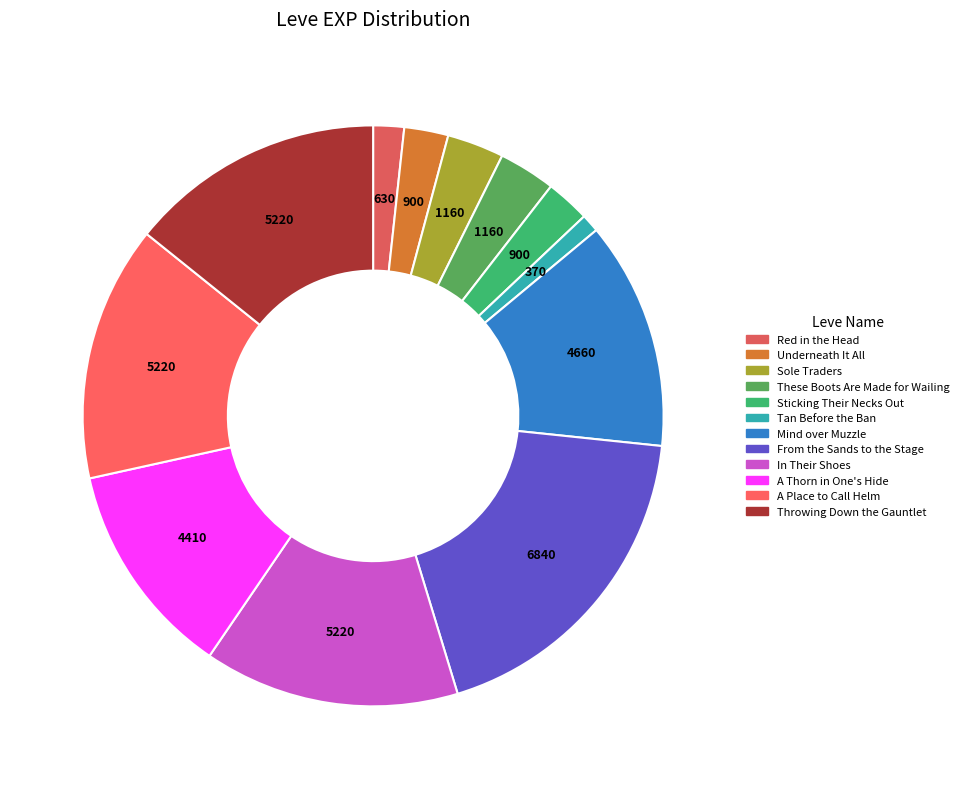

Rank the categories by value from highest to lowest.

1 (From the Sands to the Stage), 1 (In Their Shoes), 1 (A Place to Call Helm), 1 (Throwing Down the Gauntlet), 1 (Mind over Muzzle), 1 (A Thorn in One's Hide), 1 (Sole Traders), 1 (These Boots Are Made for Wailing), 1 (Underneath It All), 1 (Sticking Their Necks Out), 1 (Red in the Head), 1 (Tan Before the Ban)